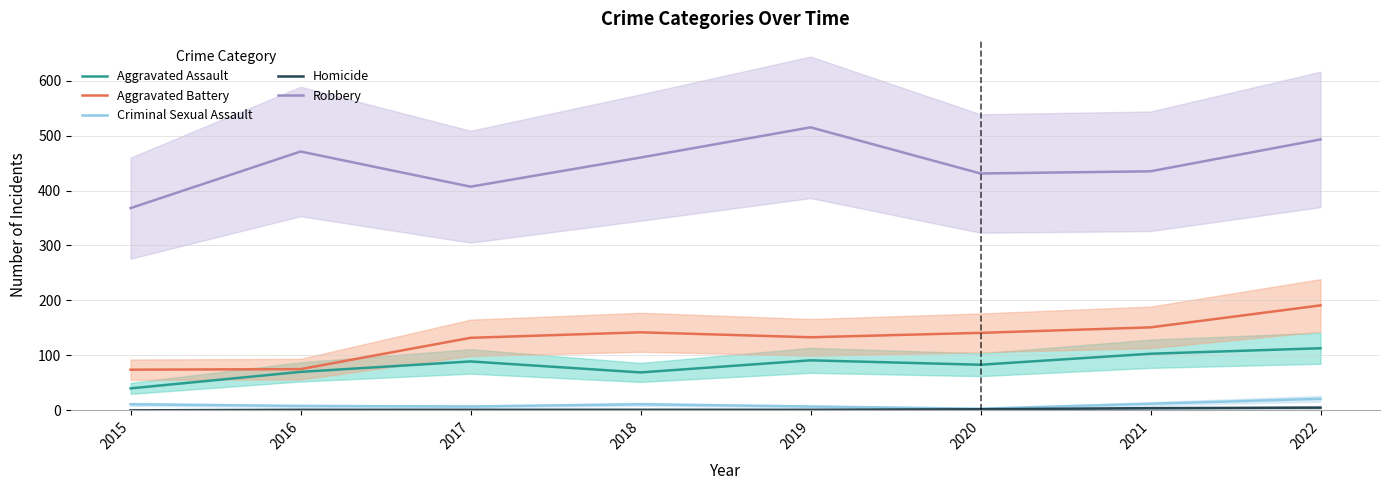

What is the maximum value for Aggravated Assault?

113